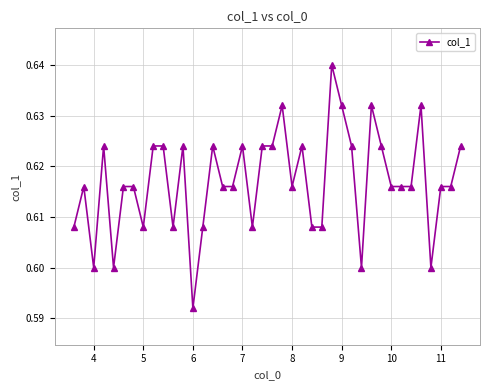

Count the values in the range 0 to 1.

40